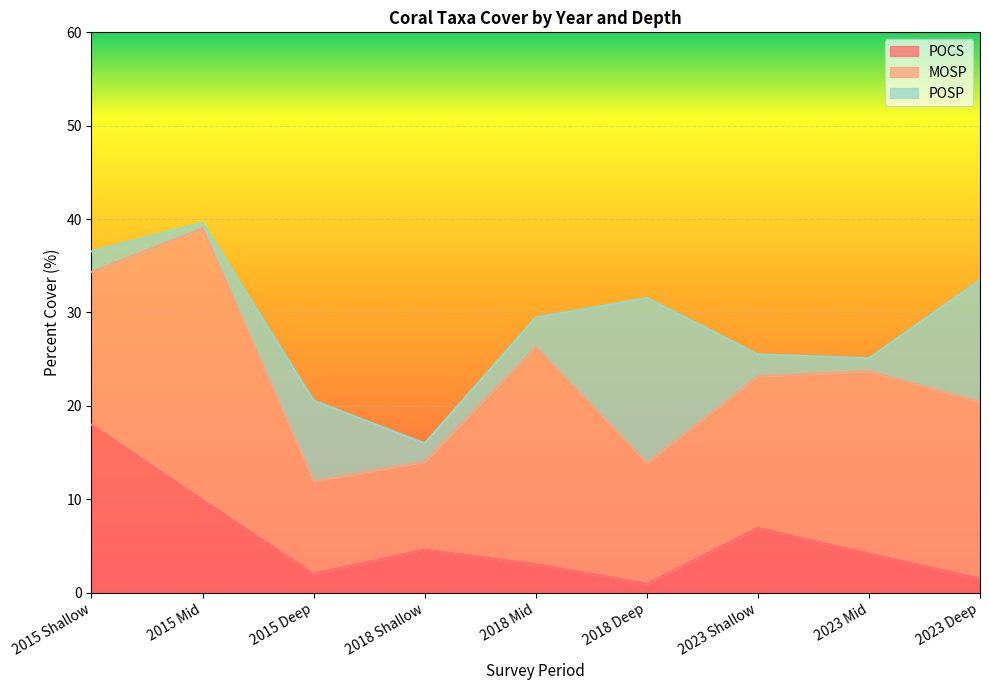

Which category has the highest value in the POCS series?

2015 Shallow